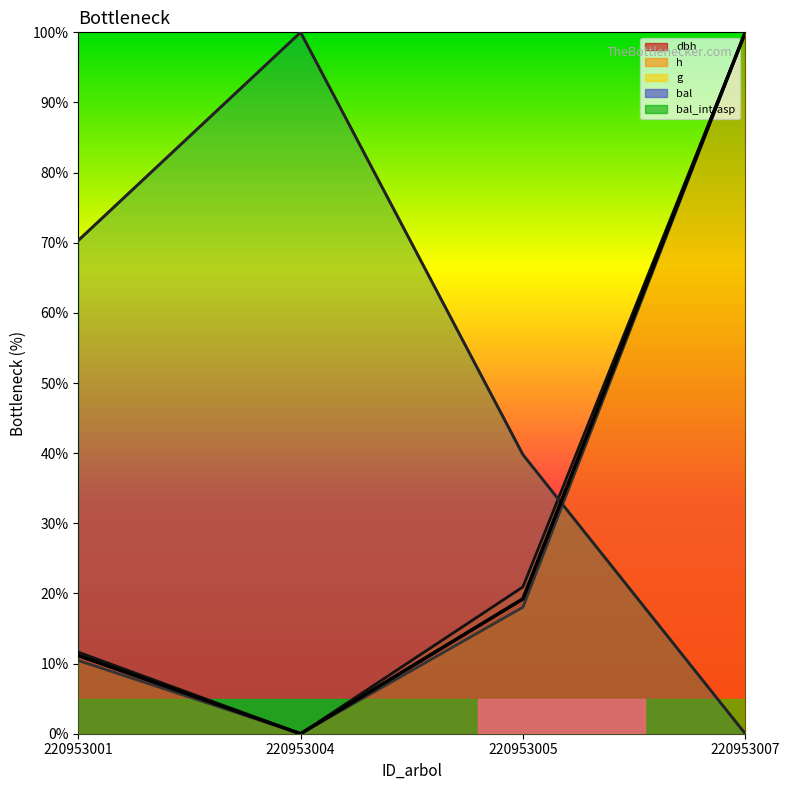

At which category does the chart reach its minimum across all series?

220953004